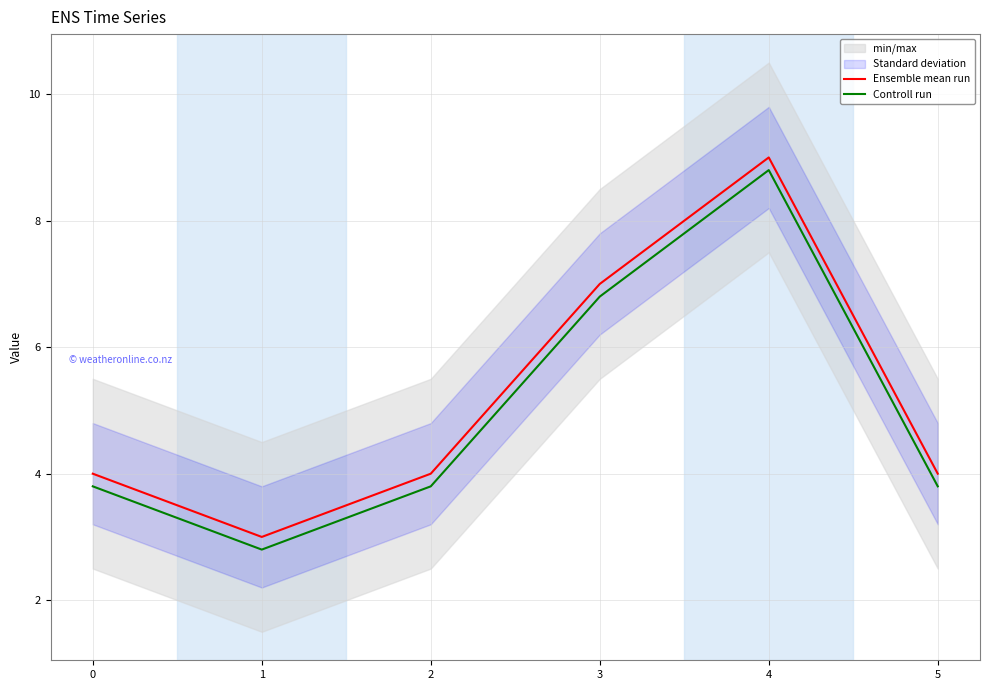

Which series has the widest spread of values?

Controll run